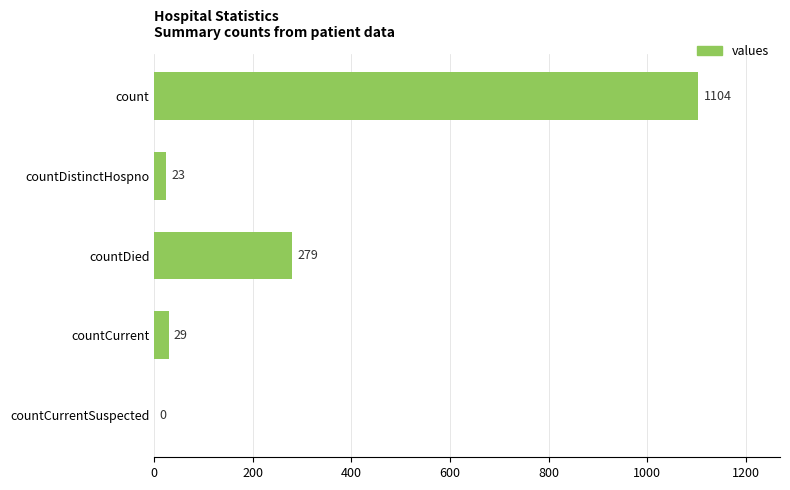

What is the sum of the values at countCurrentSuspected and countDistinctHospno?

23